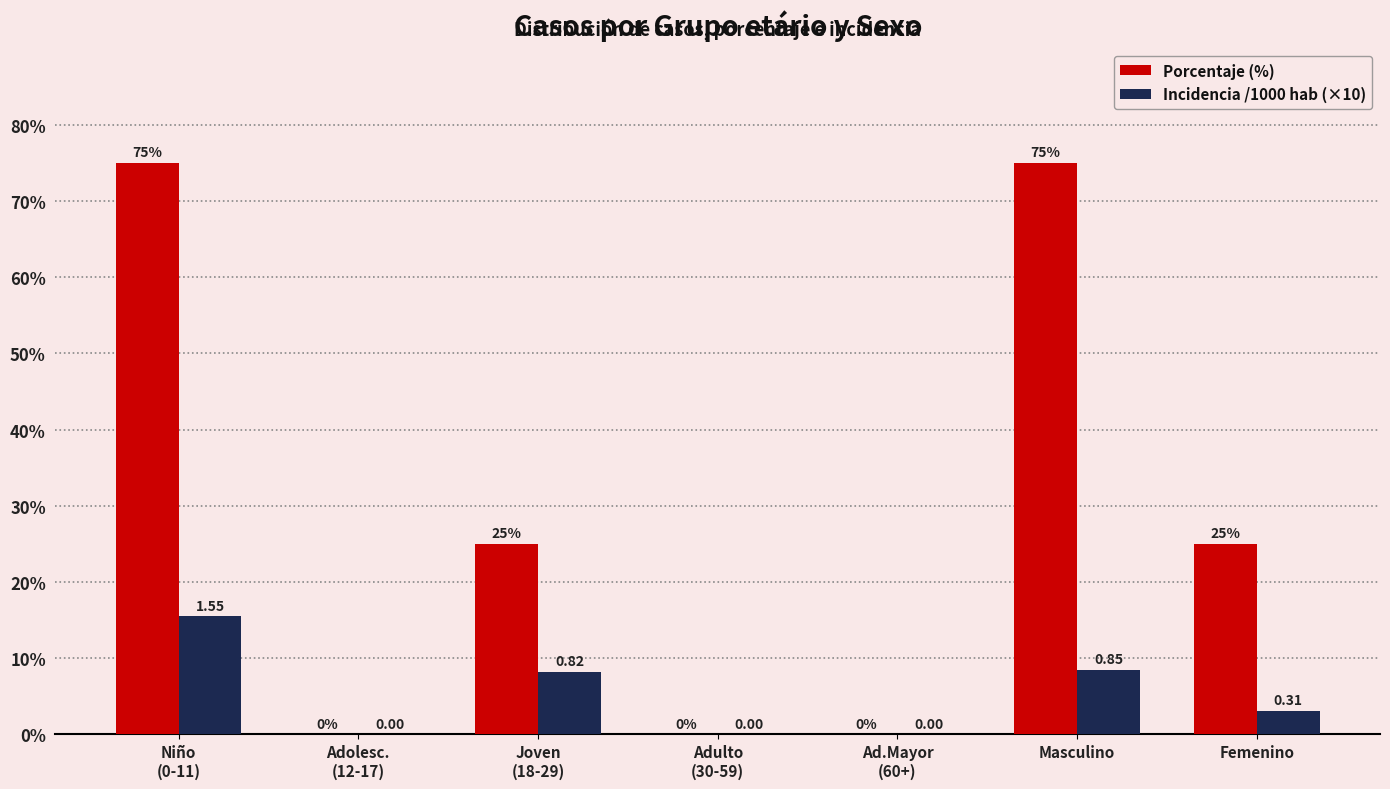

Between Adolesc.
(12-17) and Masculino, which series saw the biggest shift?

Porcentaje (%)